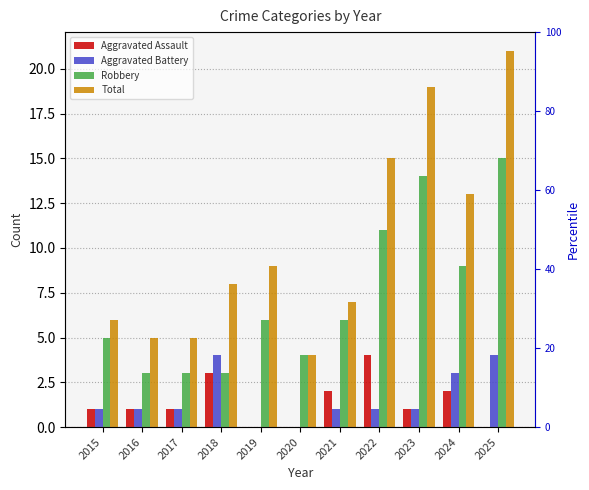

The value of Robbery at 2020 is 1. True or false?

False